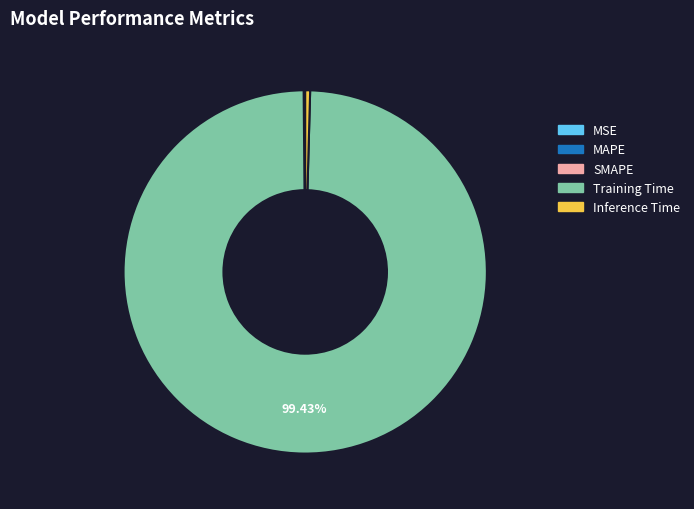

Which slice is the largest?

Training Time